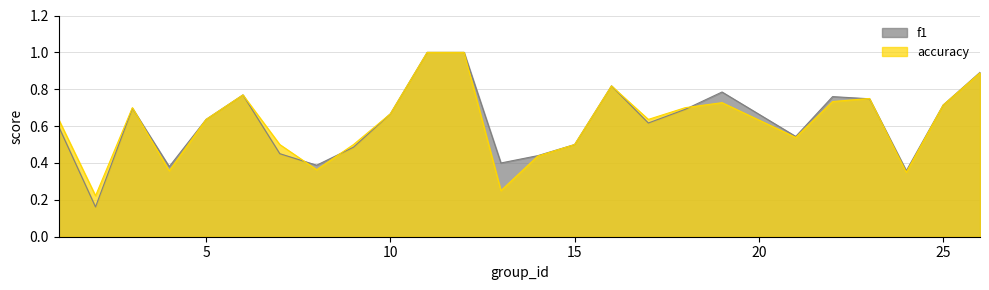

What are all the series names shown in the legend?

f1, accuracy